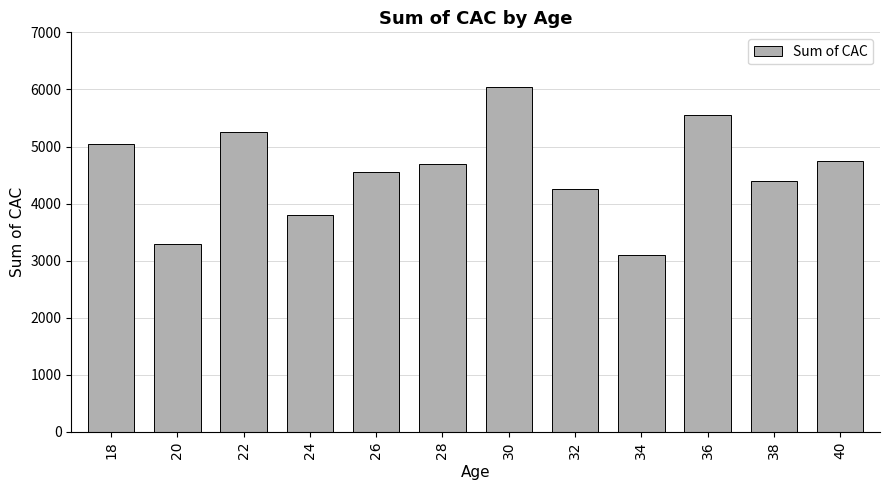

What is the sum of the values at 20 and 30?

9350